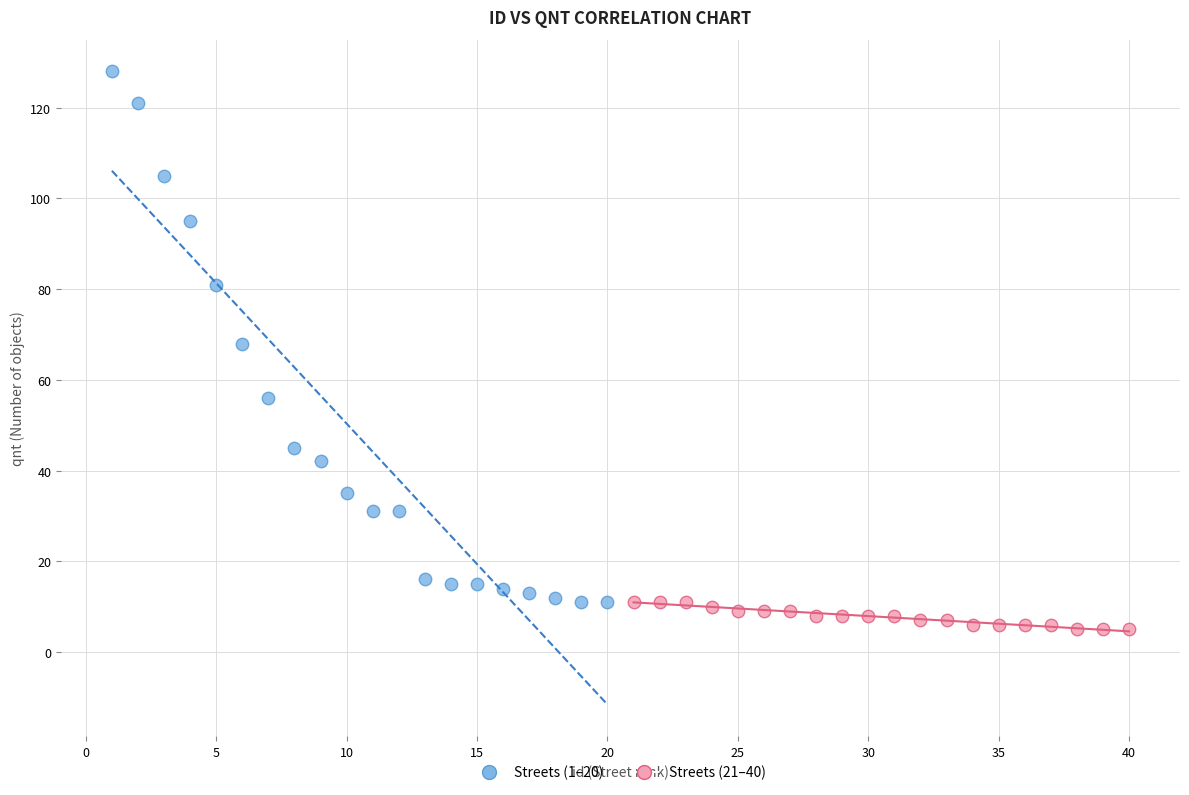

Which series has the largest Y range (max minus min)?

Streets (1–20)